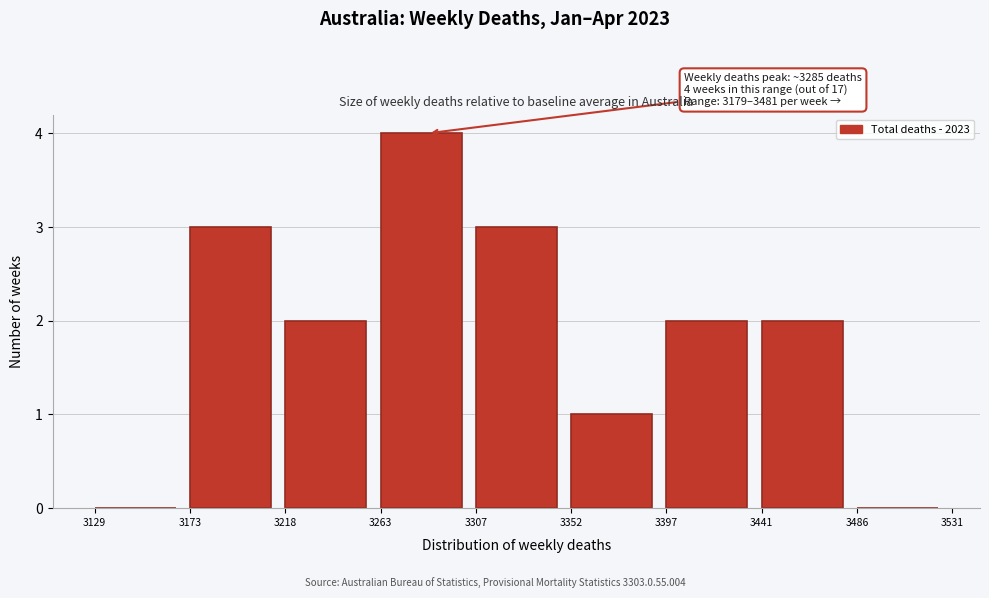

Over which range of the x-axis is the bar tallest?

3263 to 3307